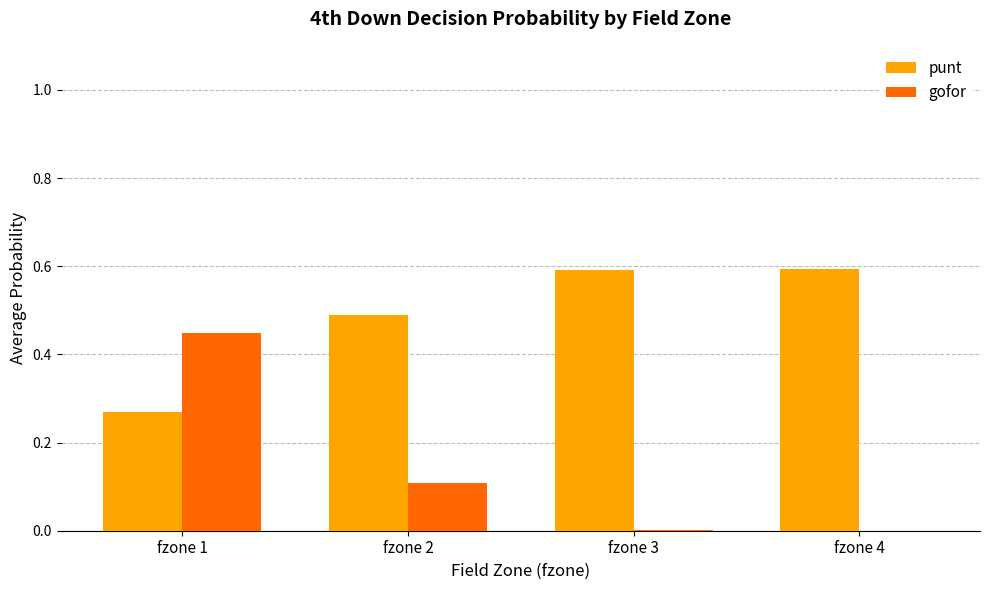

How many distinct data groups are displayed?

2